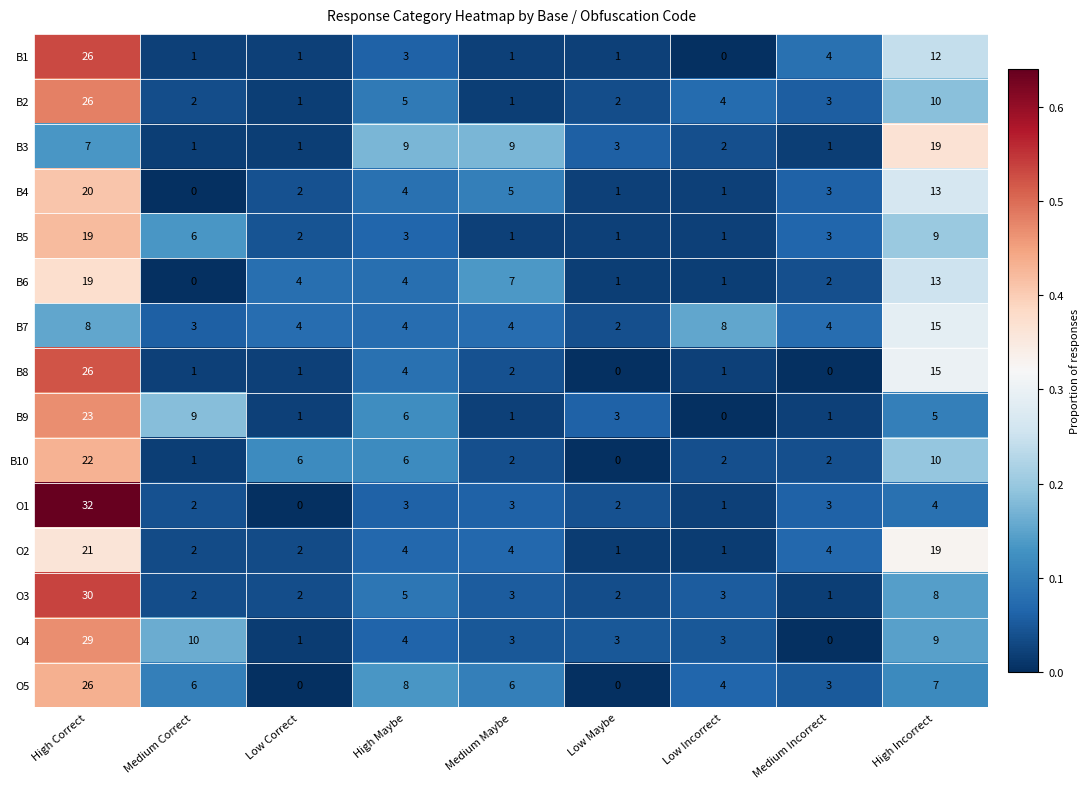

Which series has the largest range (max minus min)?

O1